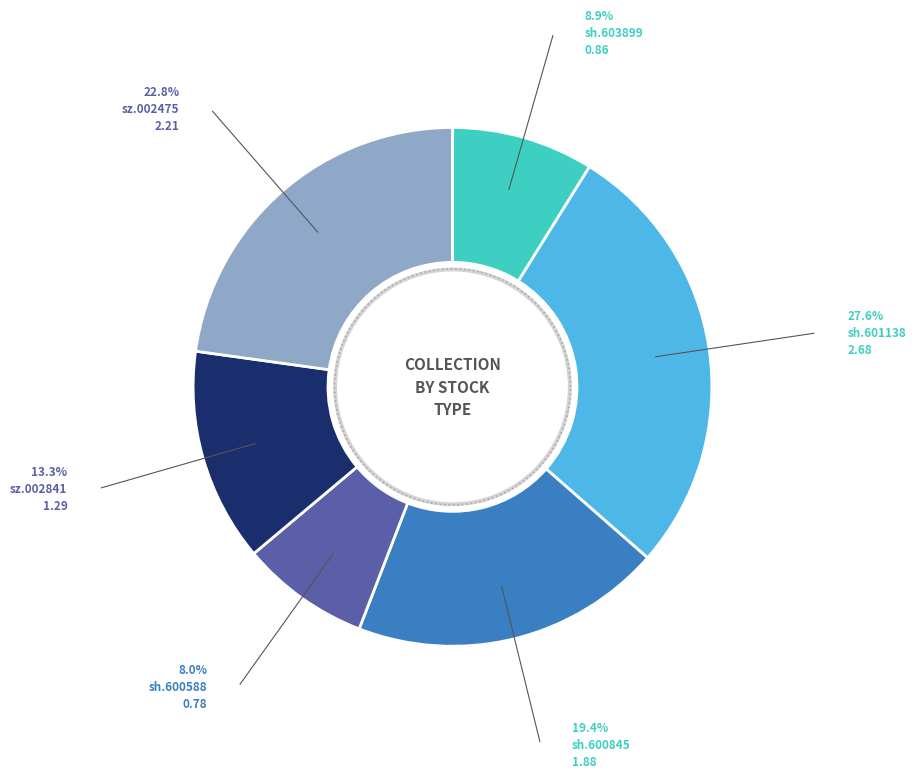

The sz.002475 slice represents 36% of the pie. True or false?

False